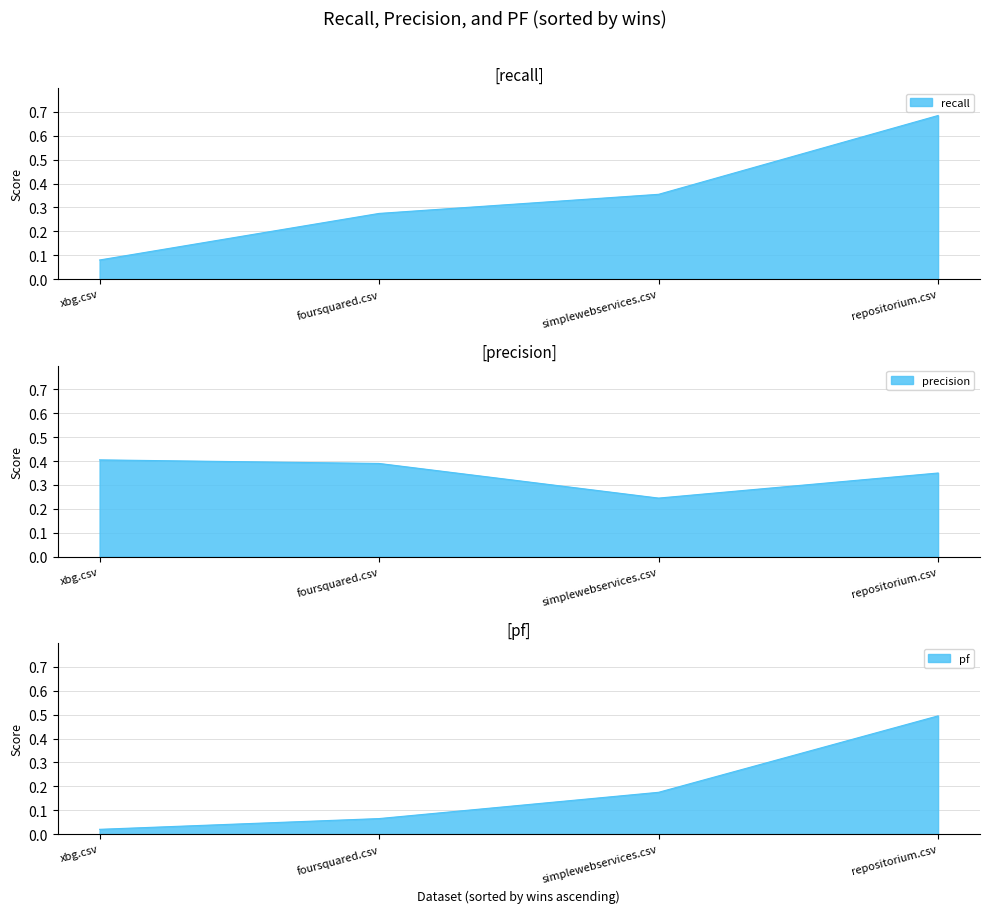

What is the difference between the recall values at simplewebservices.csv and xbg.csv?

0.3